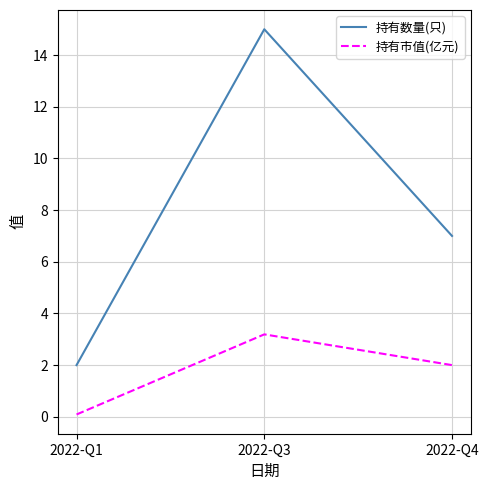

What is the difference between the second highest and minimum values in the 持有市值(亿元) series?

1.9